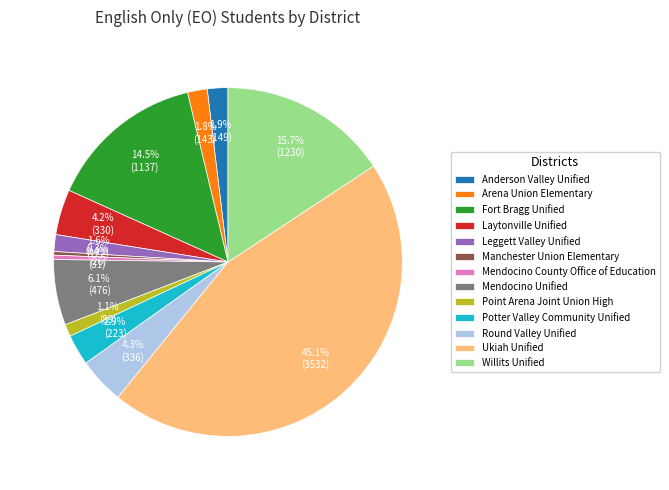

The Willits Unified slice represents 27% of the pie. True or false?

False